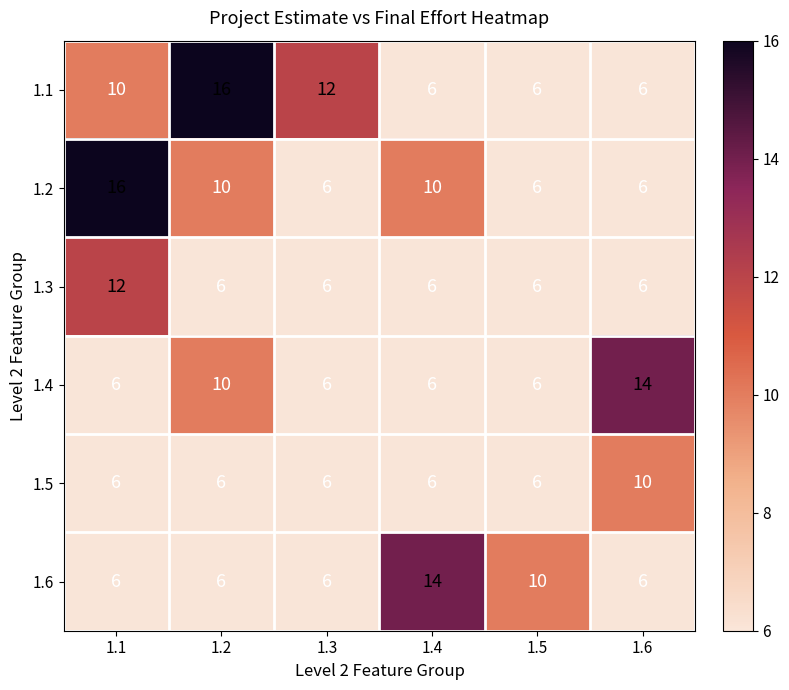

Count the 1.6 values in the range 6 to 10.

5